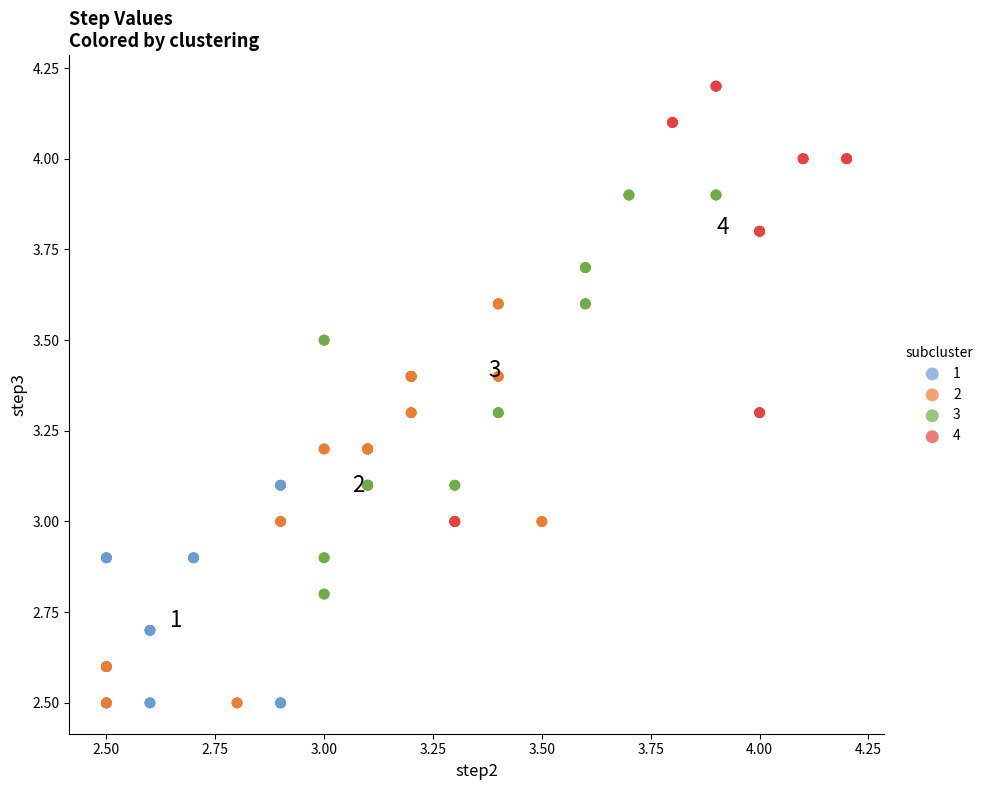

Which series reaches the maximum Y coordinate?

4